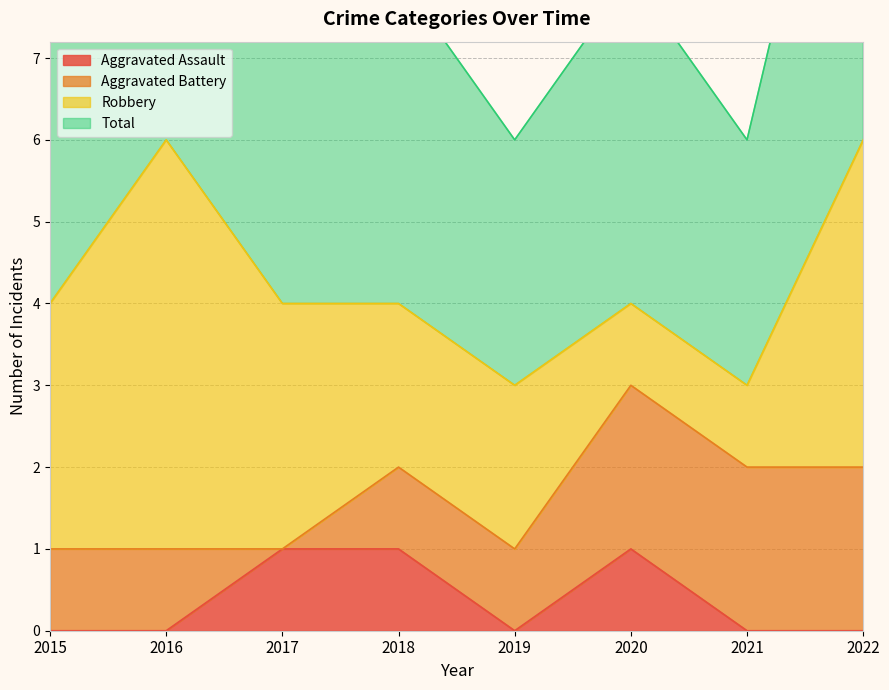

What is the value of the Aggravated Assault point at the 4th from the left?

1